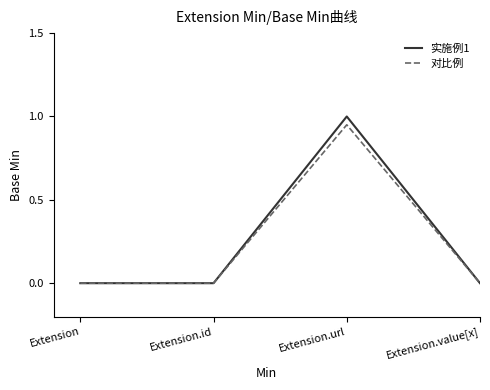

At which category is the sum across all series the highest?

Extension.url